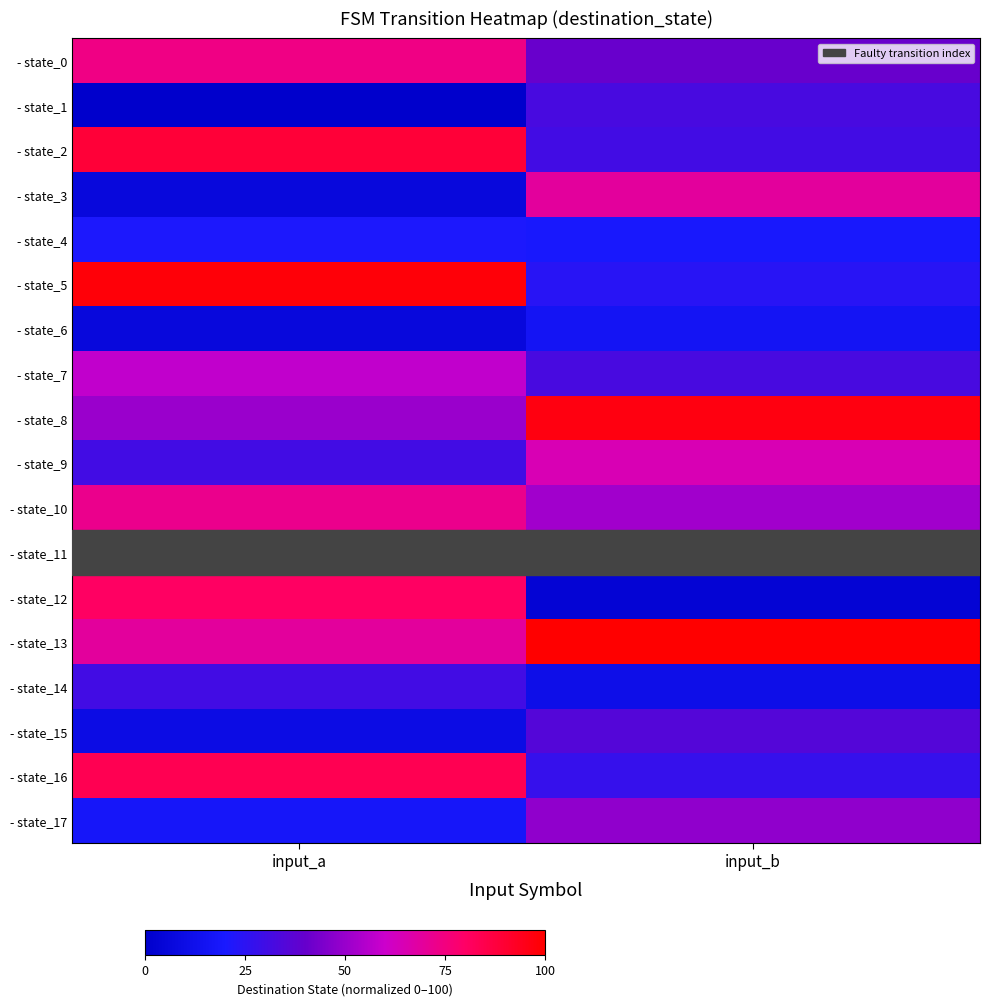

What is the total value across all series at input_b?

719.4